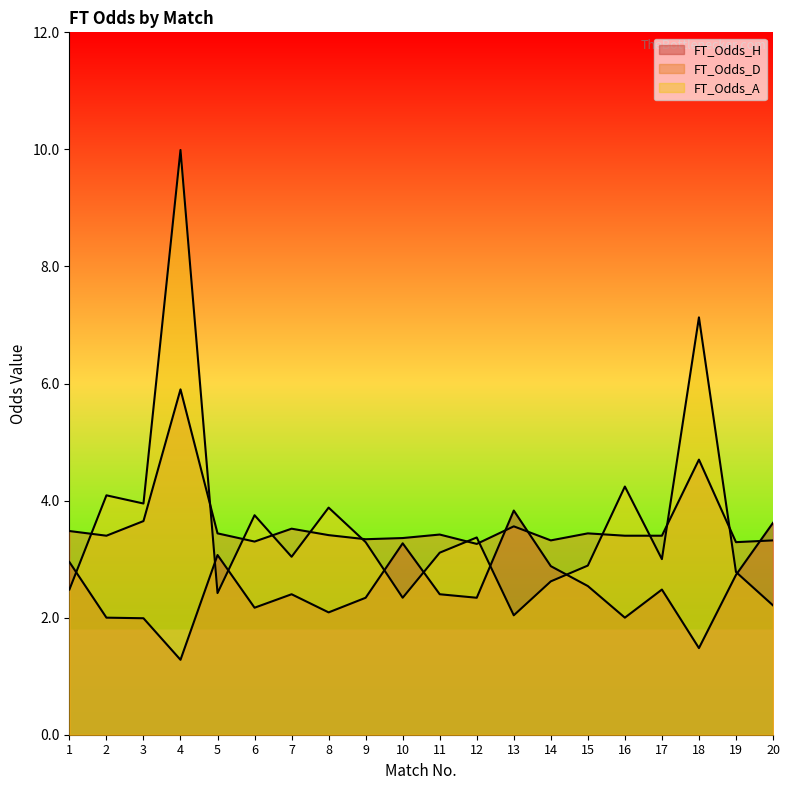

Where is FT_Odds_H nearest to the value 2?

2